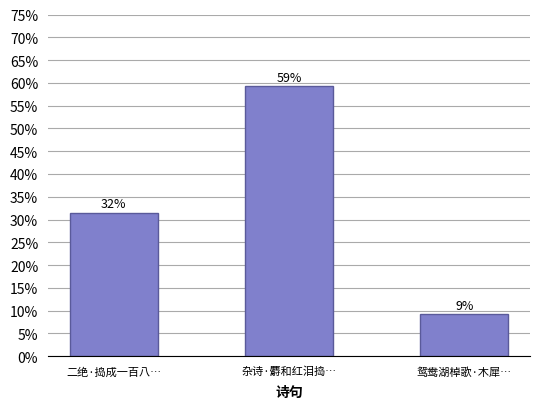

Does the chart contain any negative values?

No